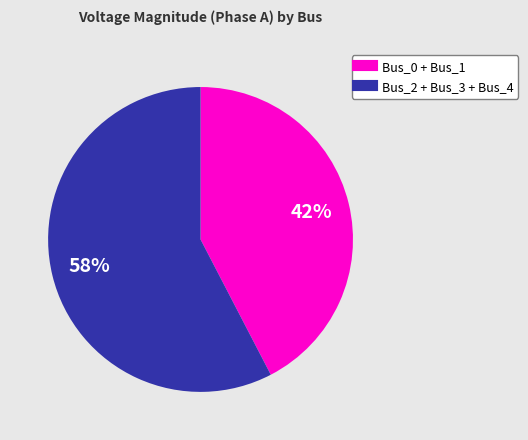

Is there a majority slice in this chart?

Yes